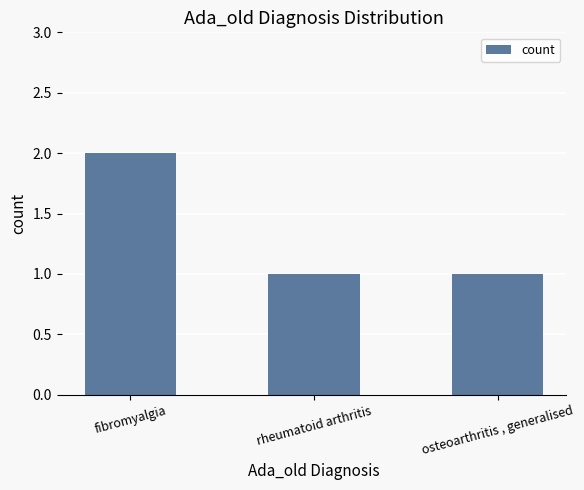

What is the greatest value displayed?

2